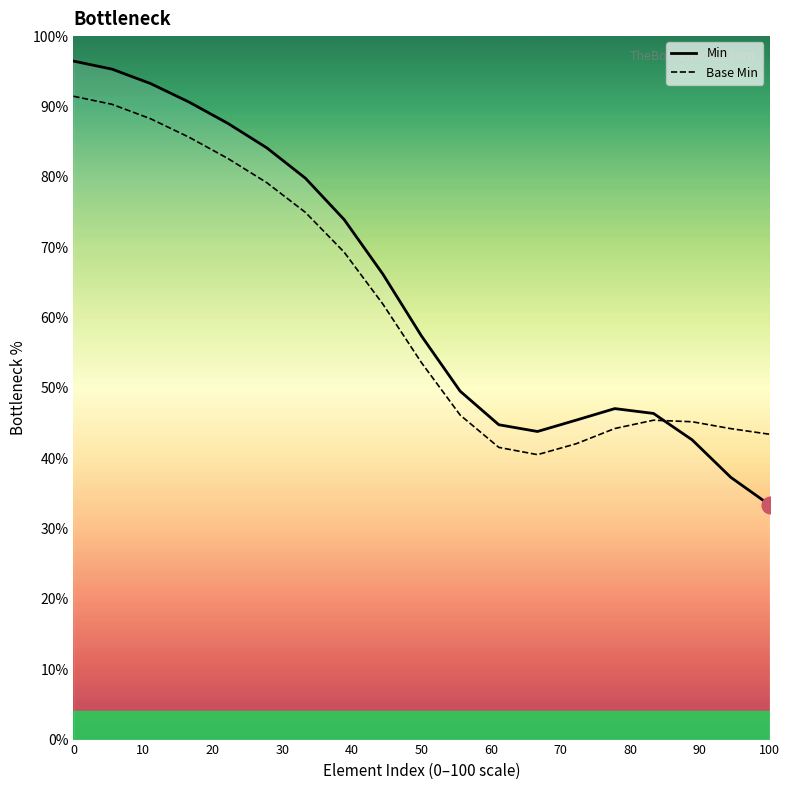

True or false: Base Min and Min cross at least once.

True